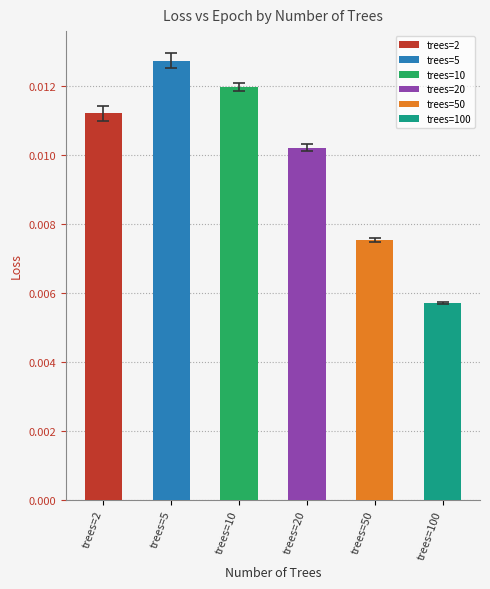

Where is the data nearest to the value 0?

trees=100